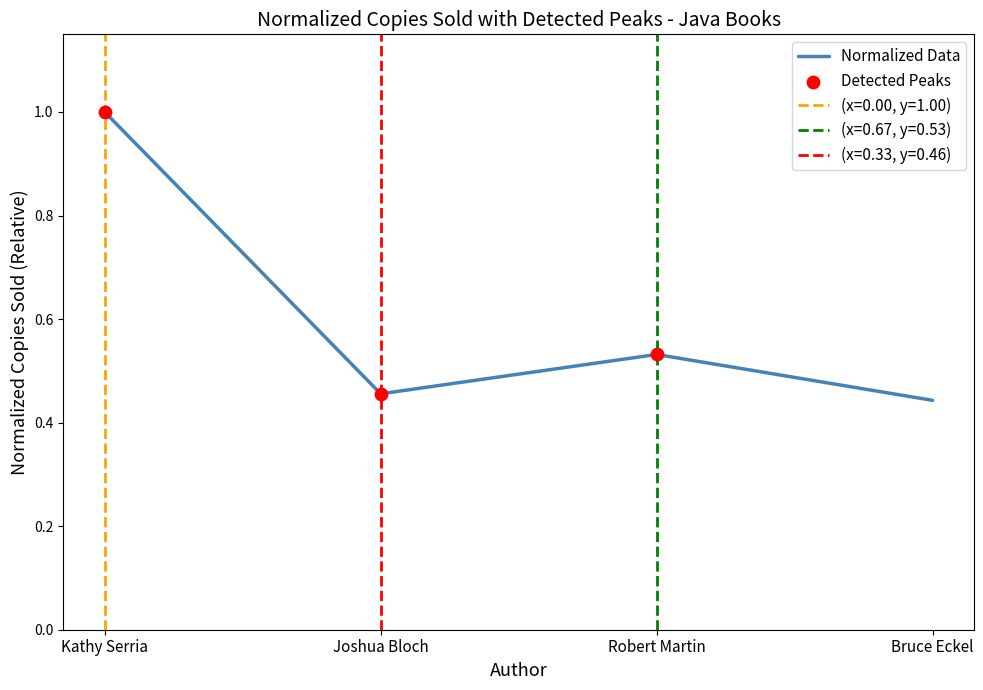

Which has a higher value, Robert Martin or Joshua Bloch?

Robert Martin